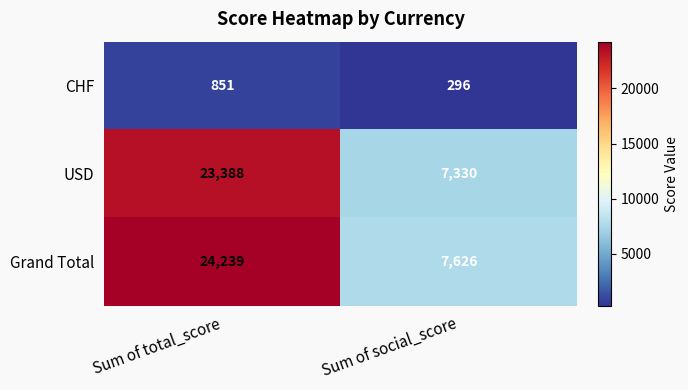

Which label corresponds to the largest value in the chart?

Sum of total_score